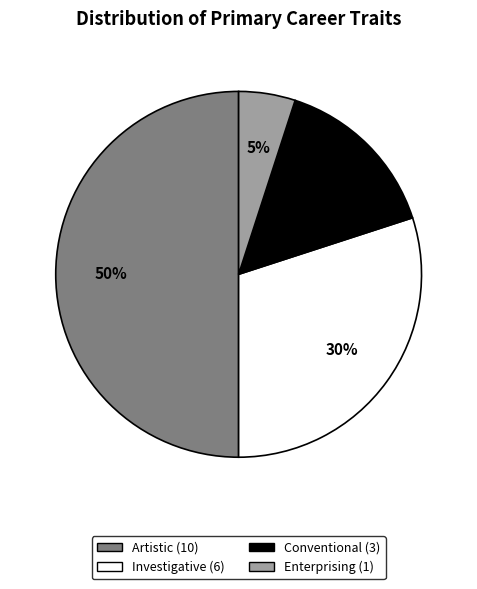

To the nearest percent, what is the difference between the largest and smallest slice percentages?

45%